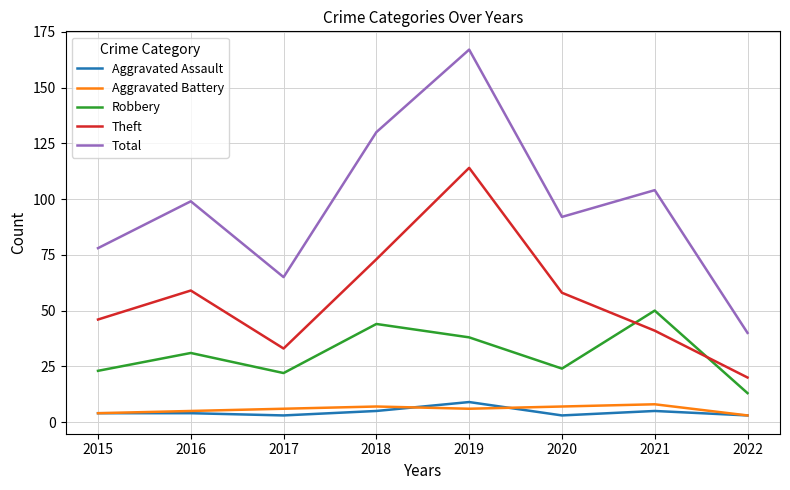

Between 2019 and 2020, which series saw the biggest shift?

Total